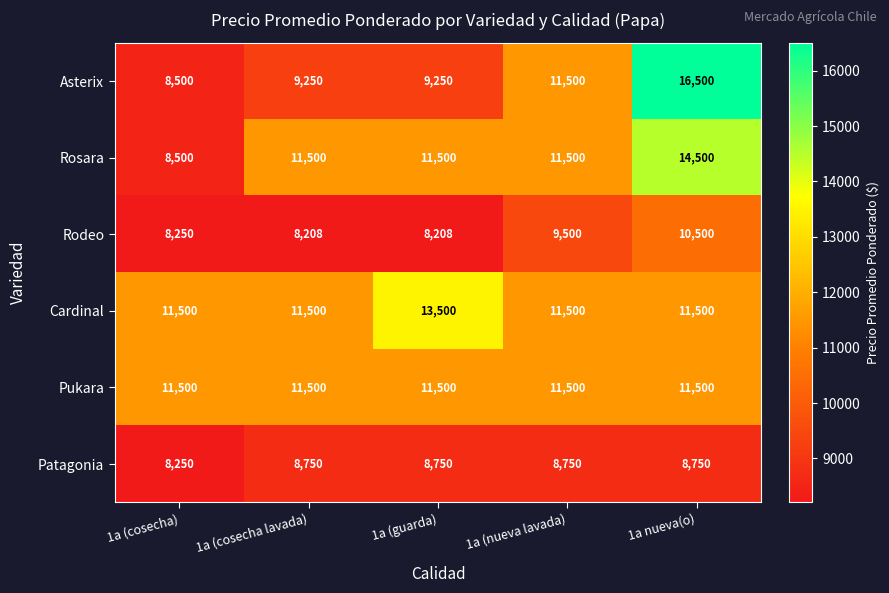

Reading left to right, list all the values displayed in this chart.

Asterix: 8500	9250	9250	11500	16500
Rosara: 8500	11500	11500	11500	14500
Rodeo: 8250	8208	8208	9500	10500
Cardinal: 11500	11500	13500	11500	11500
Pukara: 11500	11500	11500	11500	11500
Patagonia: 8250	8750	8750	8750	8750